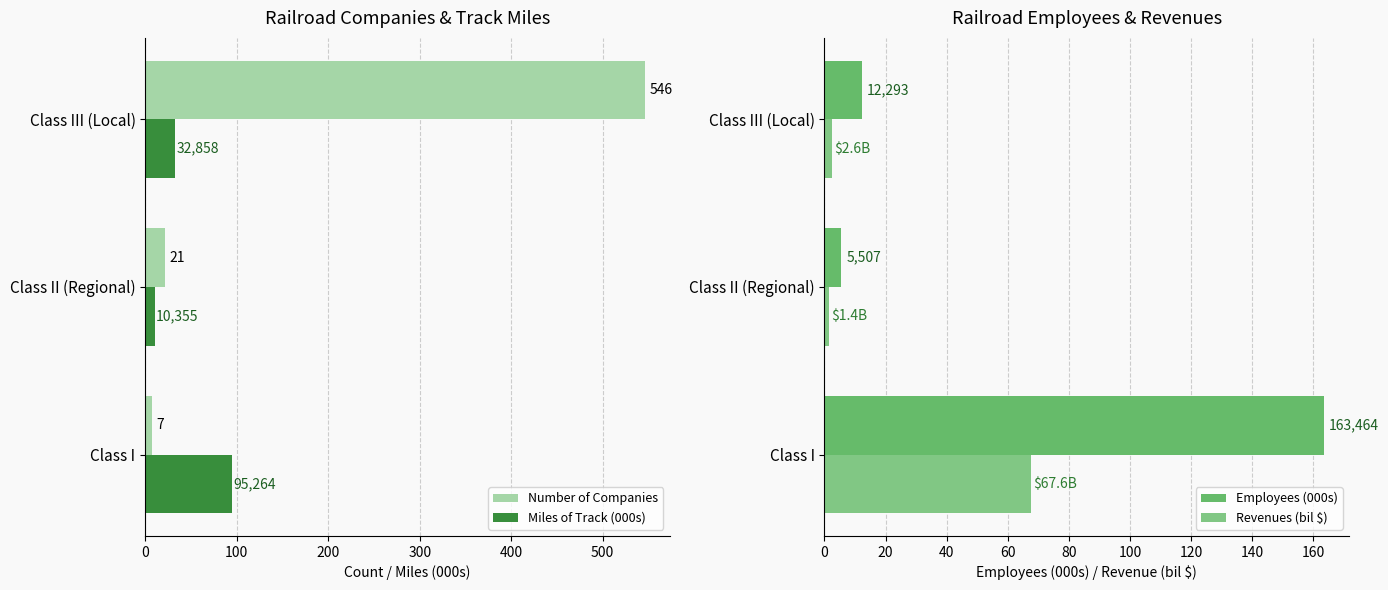

What are all the series names shown in the legend?

Number of Companies, Miles of Track (000s), Employees (000s), Revenues (bil $)